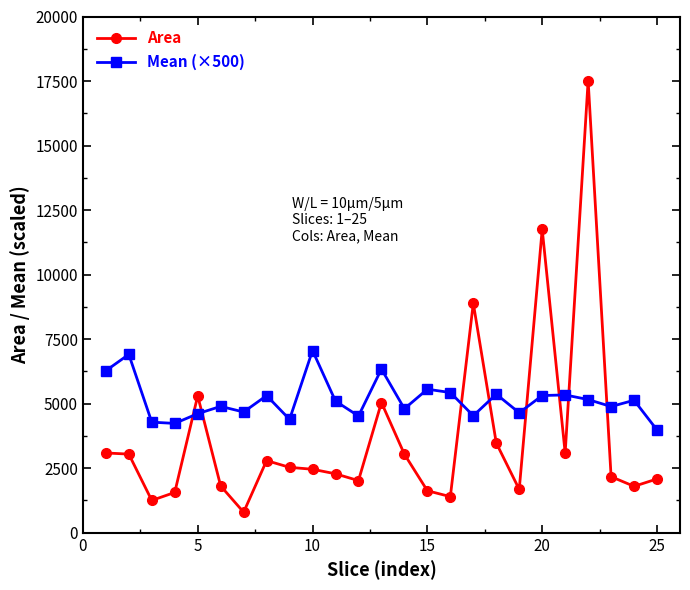

True or false: Mean (×500) has more than 1 points higher than both neighbors.

True